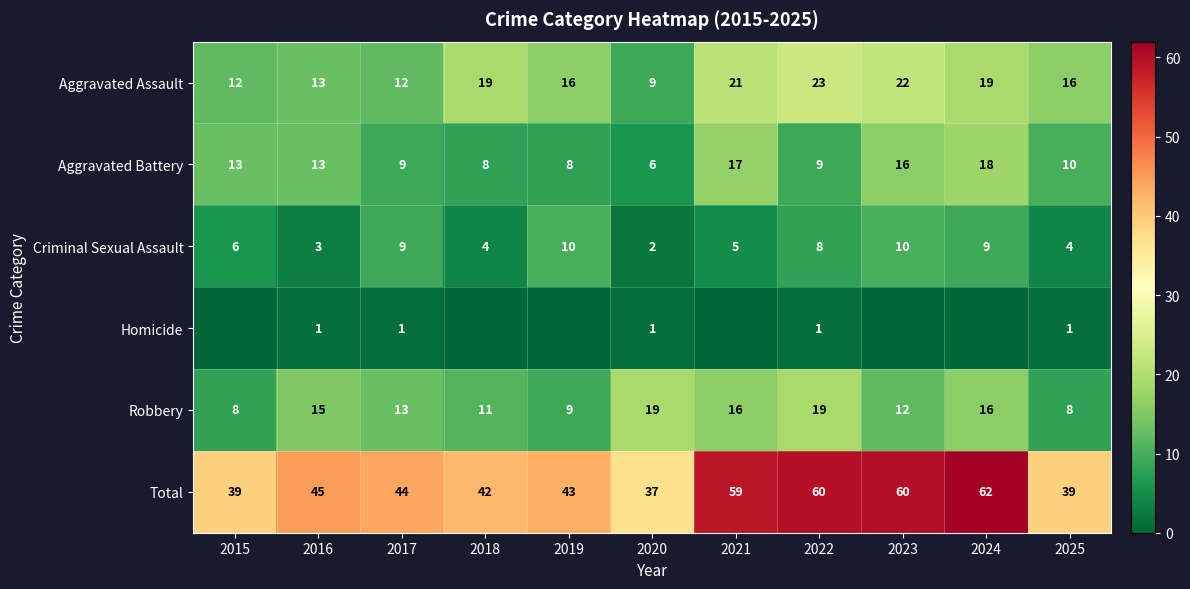

What is the difference between the Robbery values at 2017 and 2019?

4